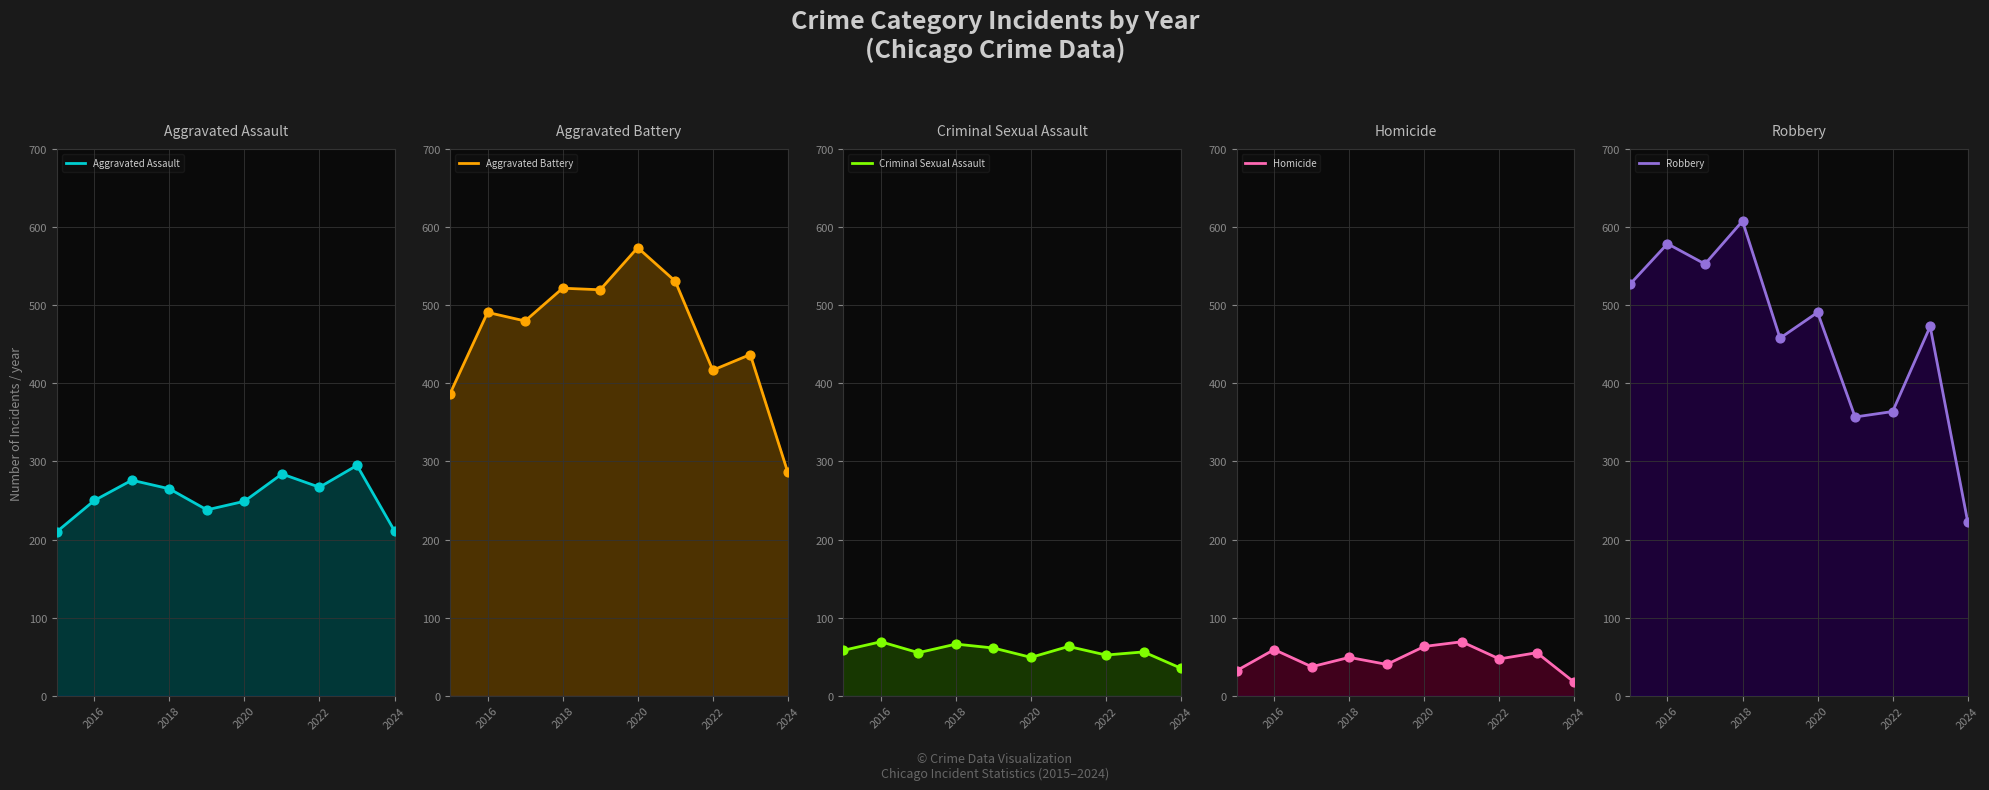

Which series has the largest total across all categories?

Aggravated Battery